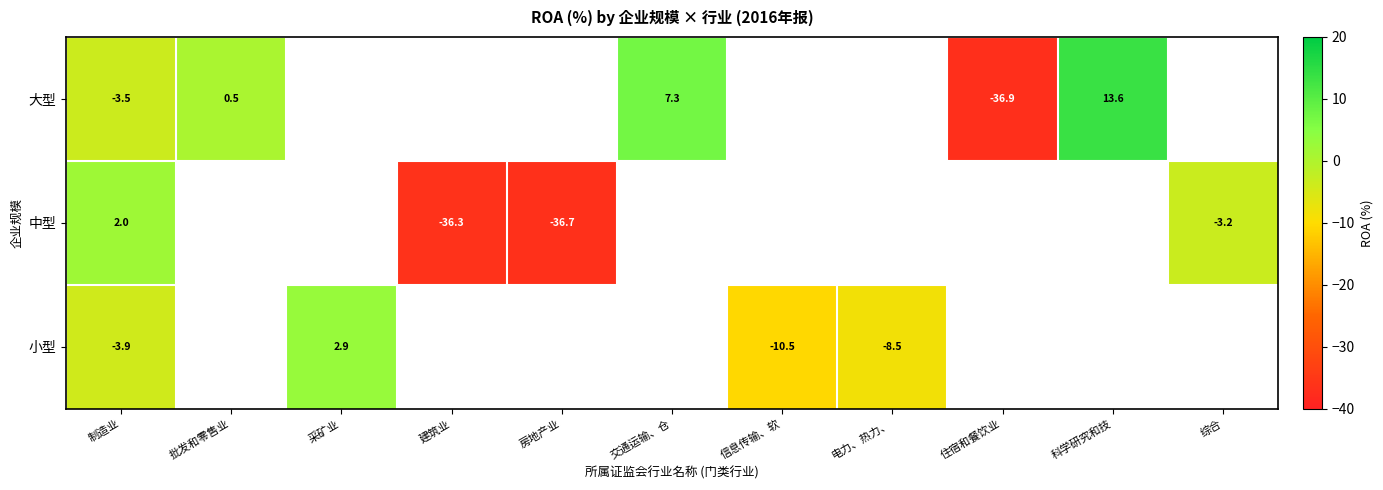

Which category has the lowest value in the 大型 series?

住宿和餐饮业